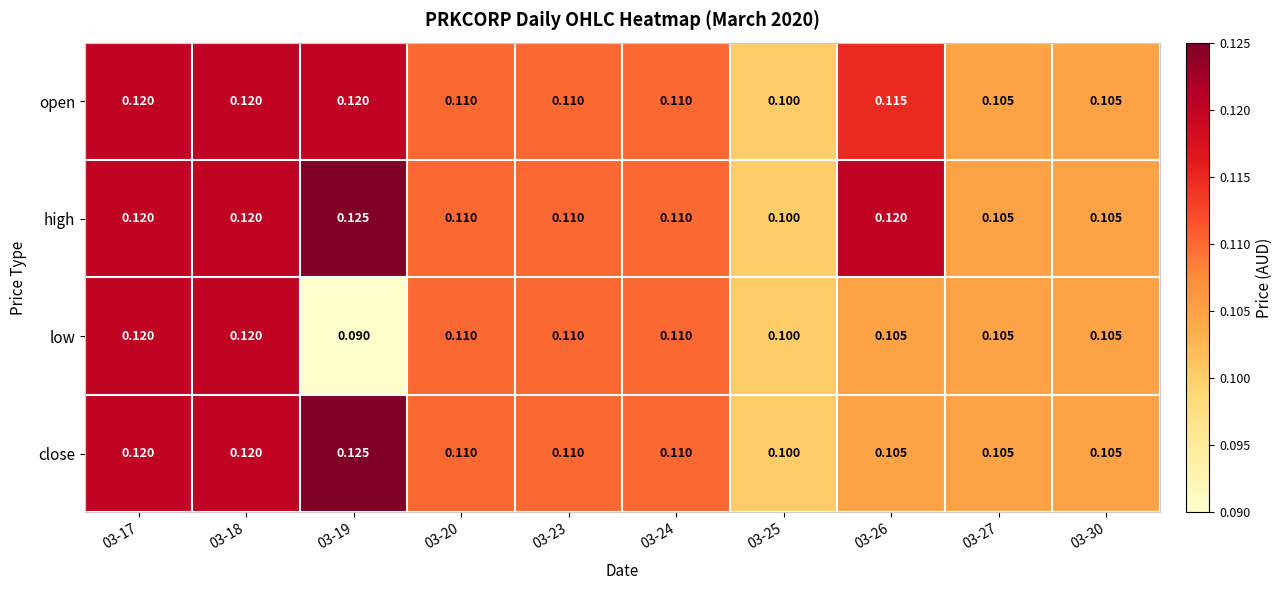

Which series has the largest range (max minus min)?

low